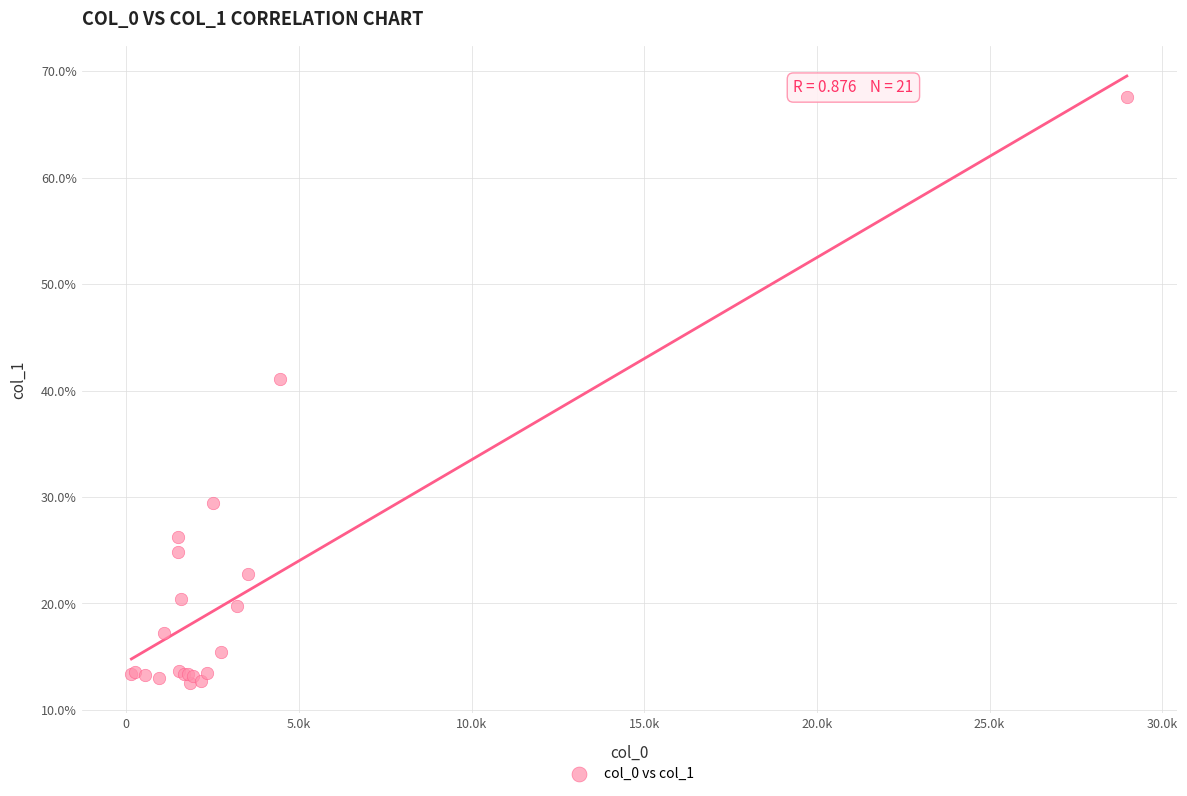

What Y value in the scatter plot is closest to 40?

41.1